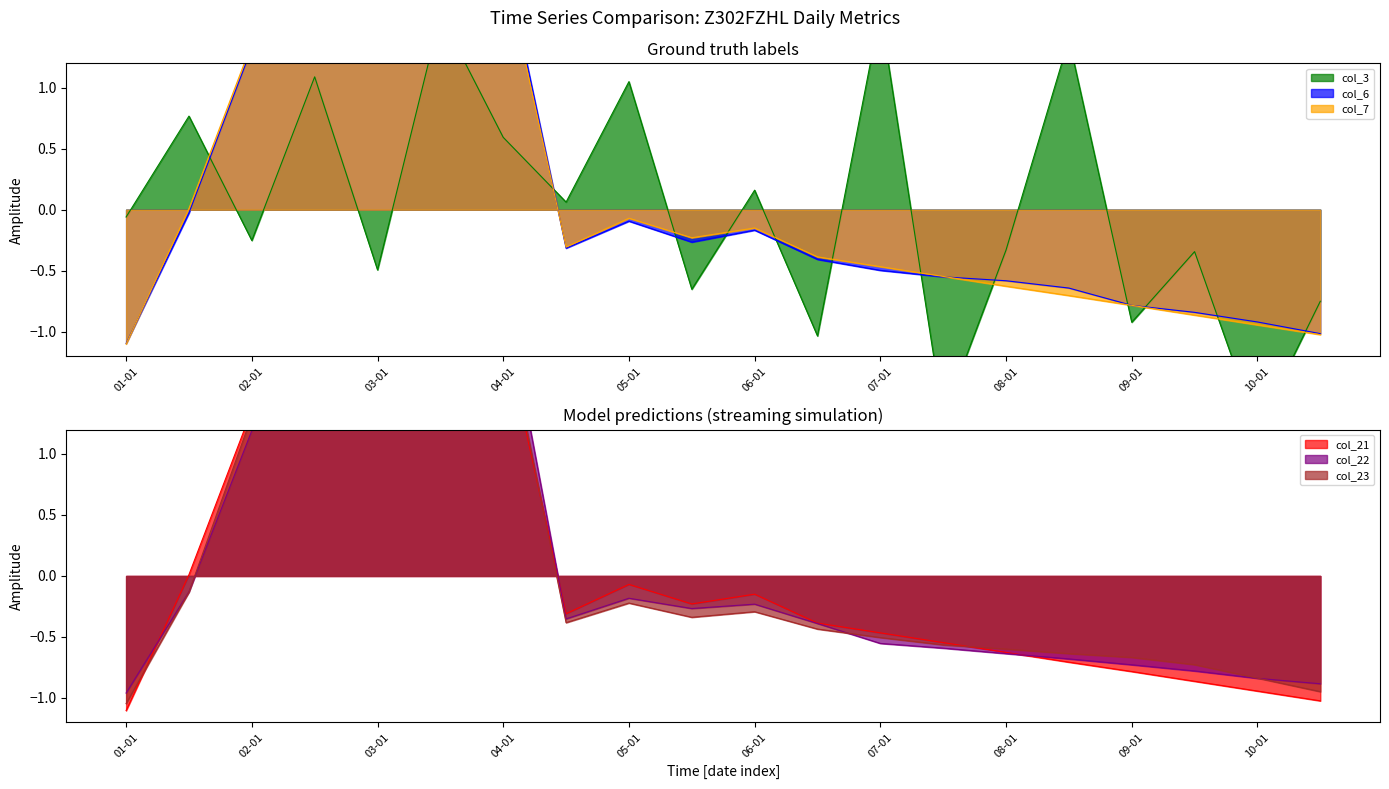

How many interior local valleys does the col_23 series have?

3